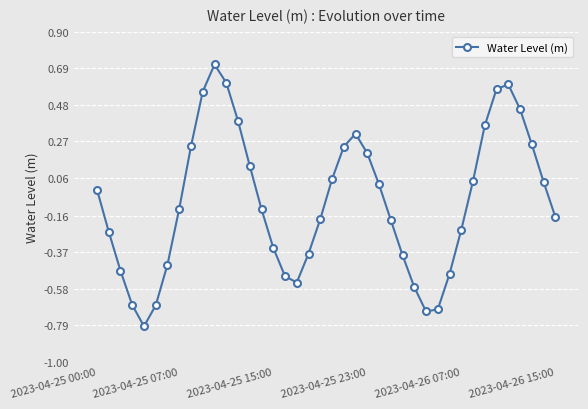

What is the difference between the maximum and minimum values?

1.5